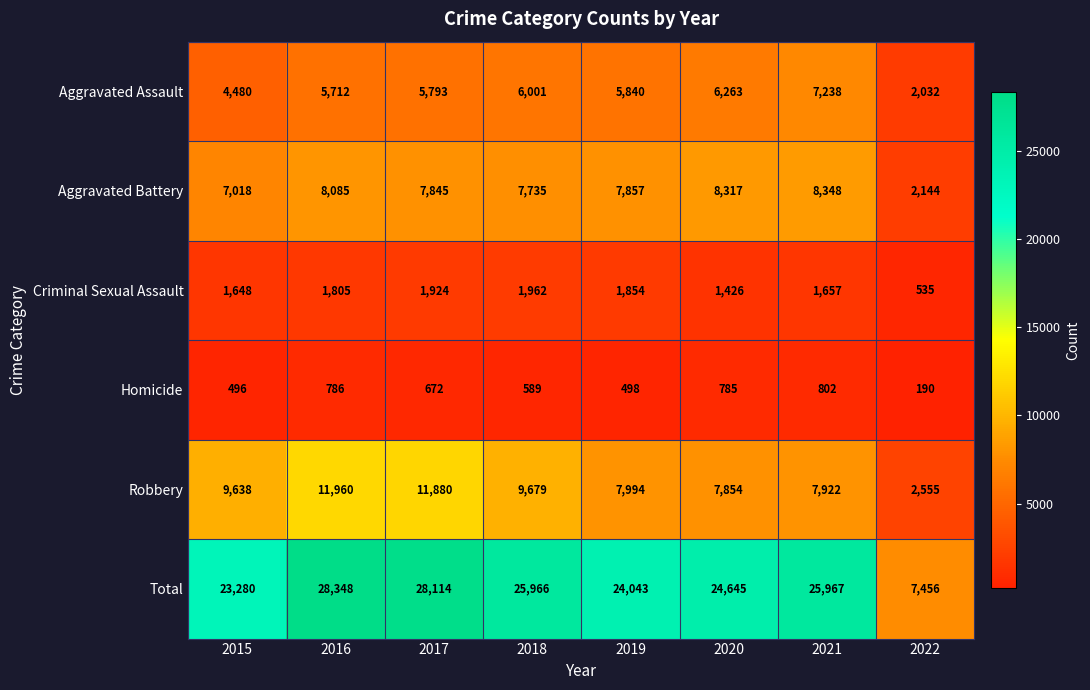

What is the total value across all series at 2016?

56696